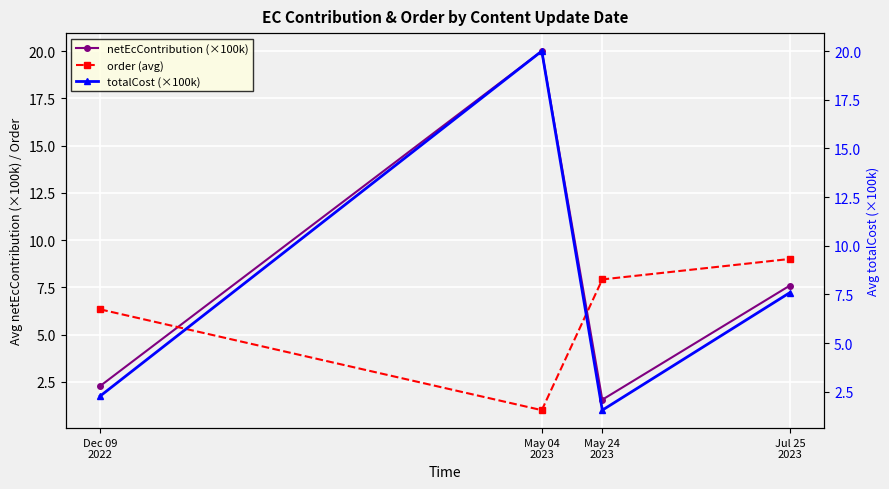

Which category has the lowest value in the order (avg) series?

May 04
2023